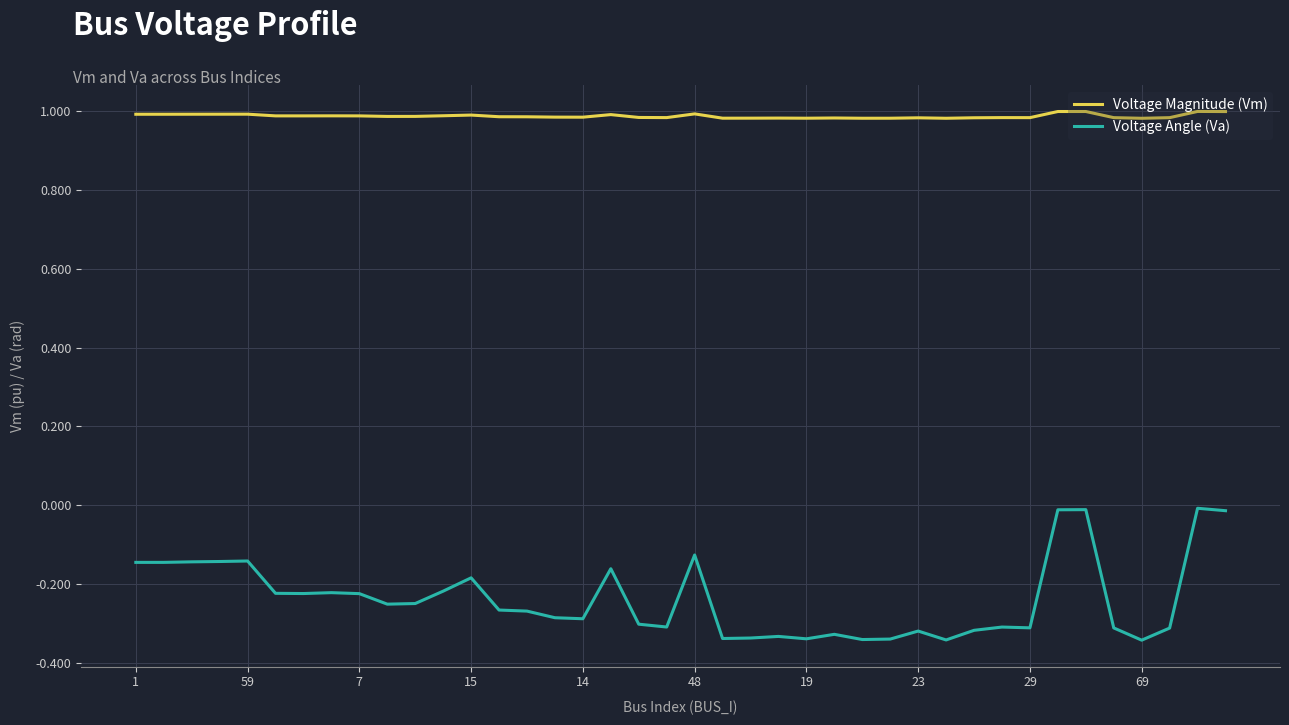

True or false: Voltage Angle (Va) and Voltage Magnitude (Vm) cross at least once.

False